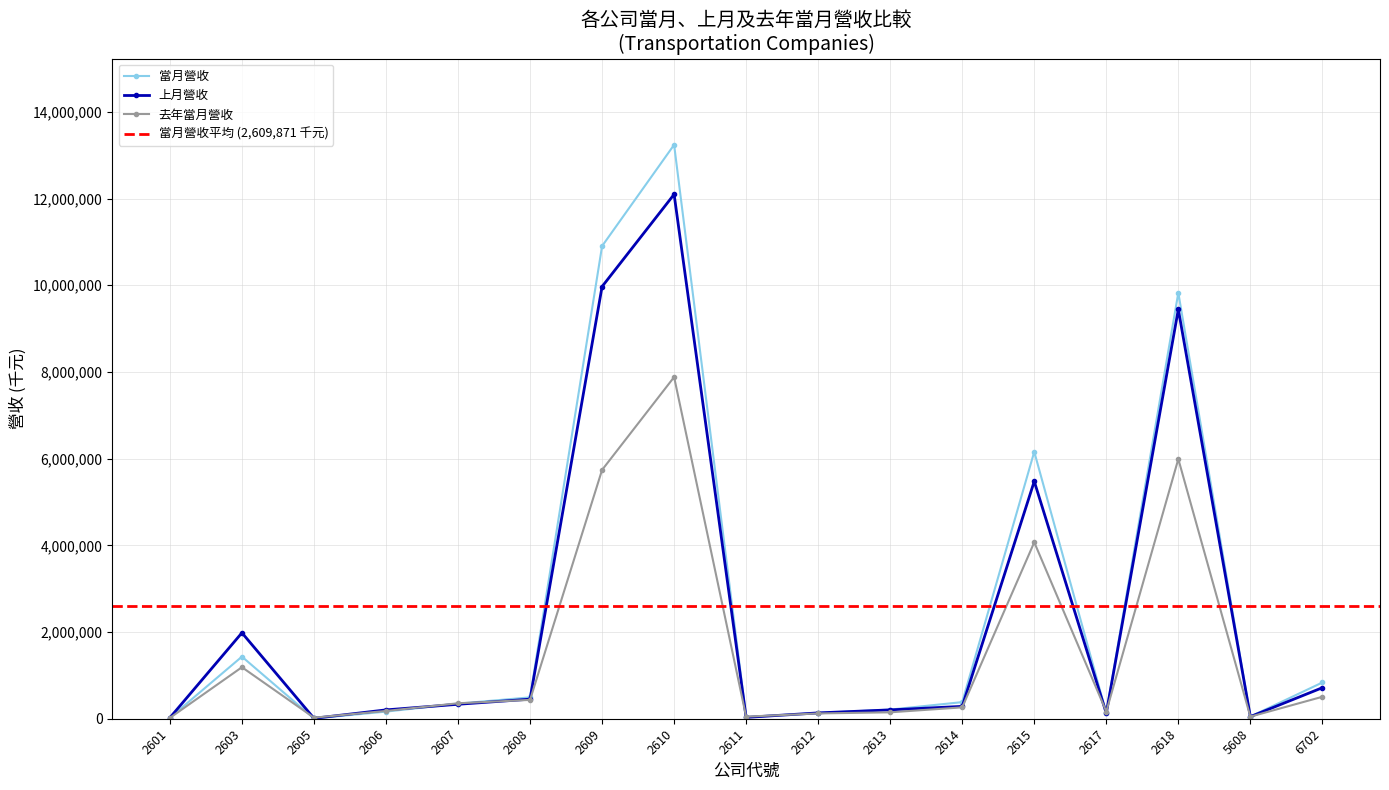

The value of 上月營收 at 2617 is 188523. True or false?

False